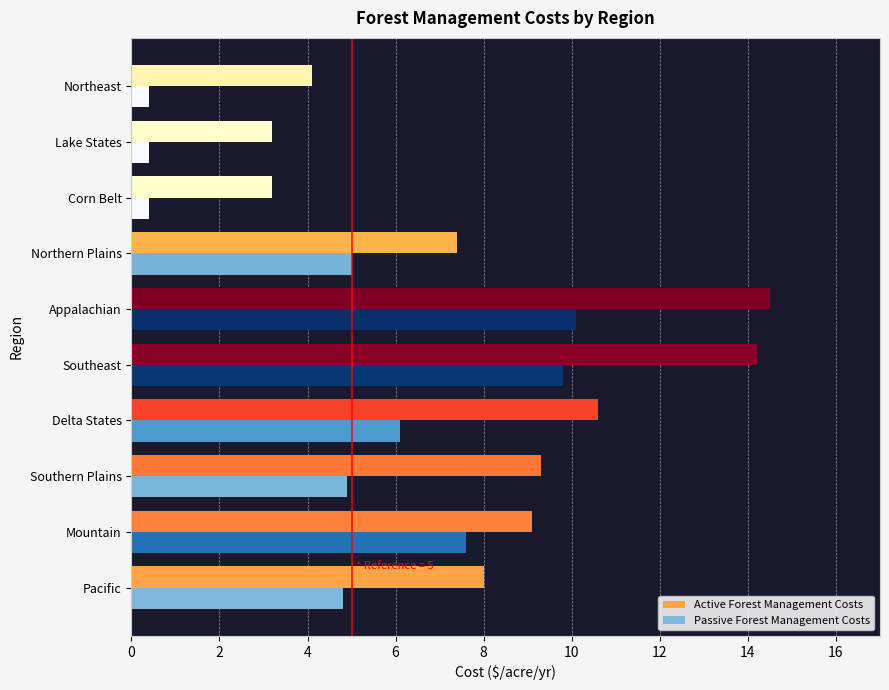

List the series in order of their peak value, lowest first.

Passive Forest Management Costs, Active Forest Management Costs